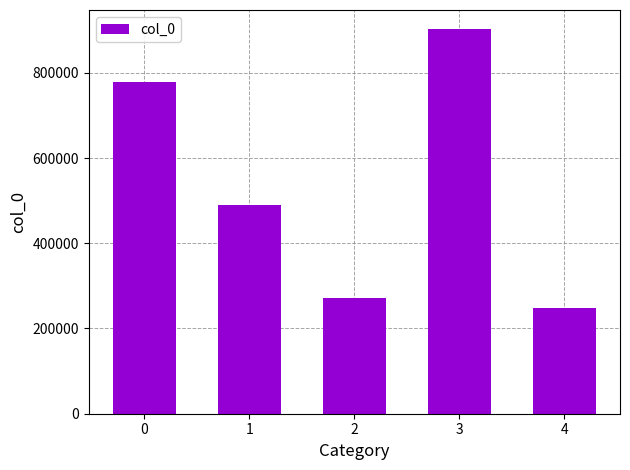

What is the approximate value at 3, to the nearest 10?

902290